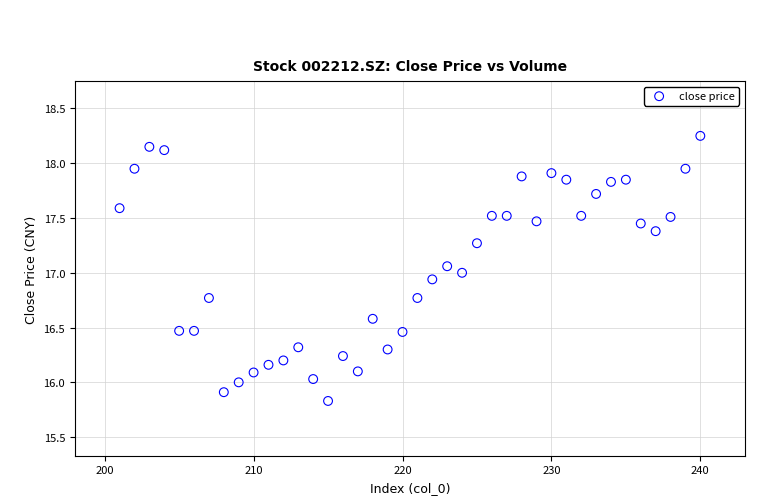

How many points are shown in the scatter plot?

40